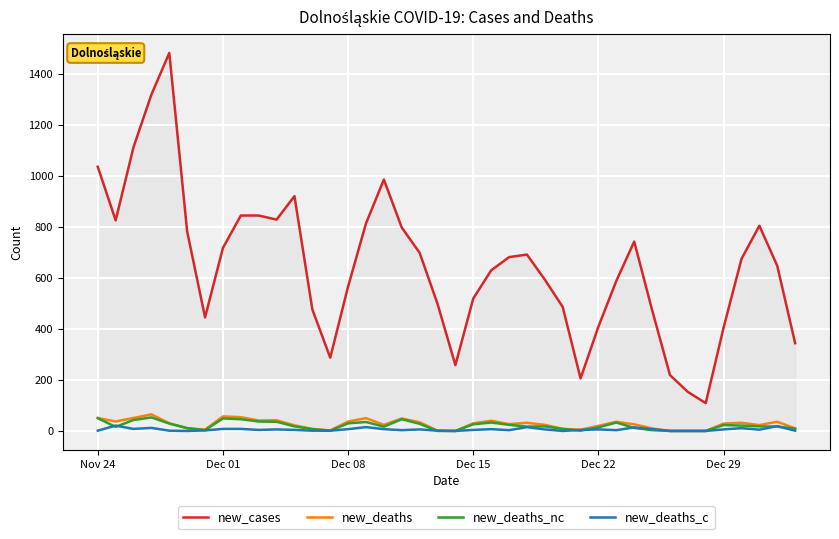

What is the maximum value for new_deaths_nc?

53